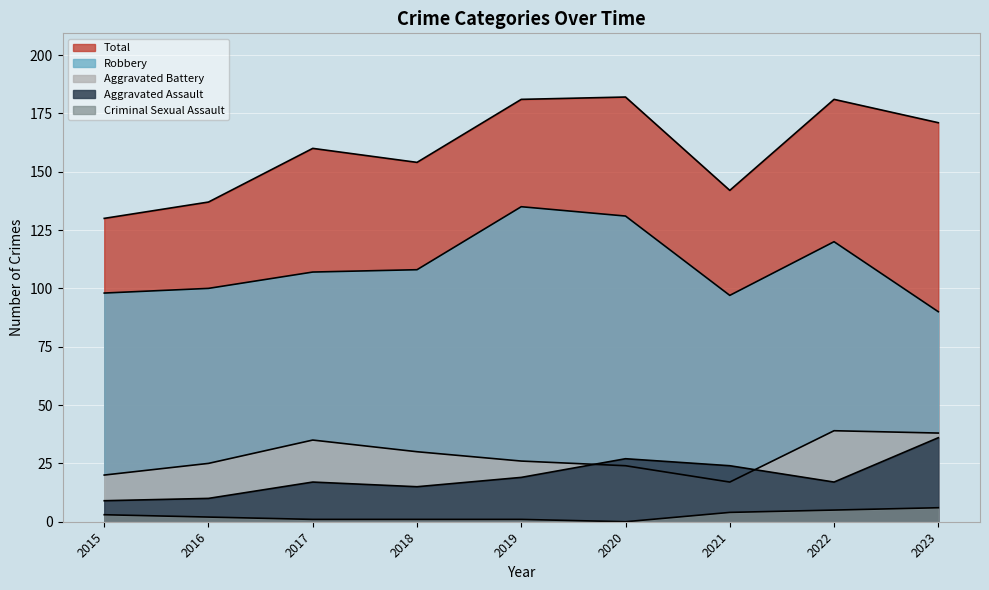

How many Criminal Sexual Assault values are between 1 and 4?

6